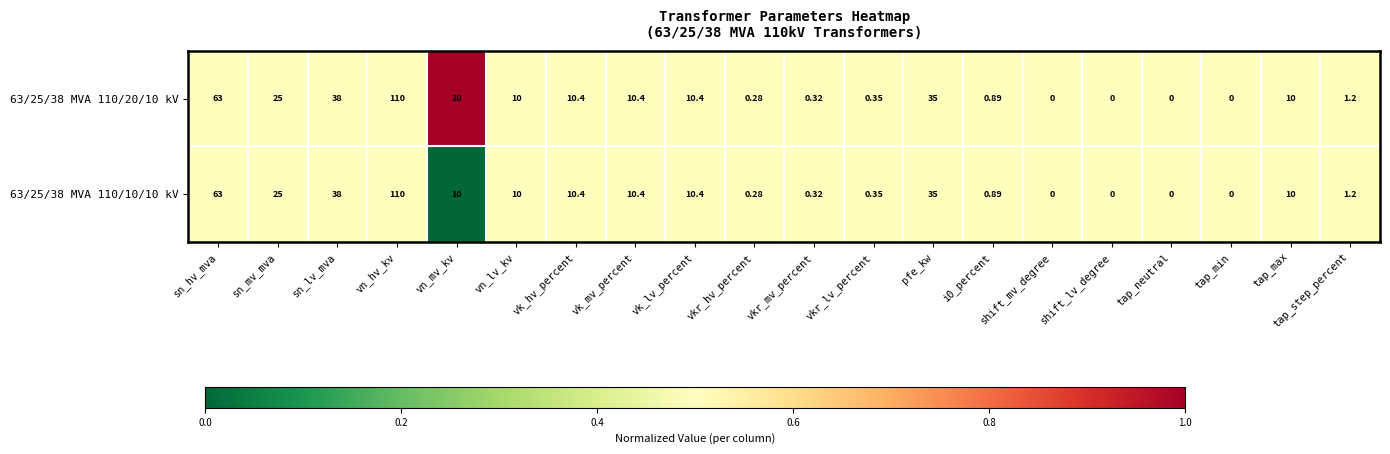

Where is 63/25/38 MVA 110/10/10 kV nearest to the value 55?

sn_hv_mva